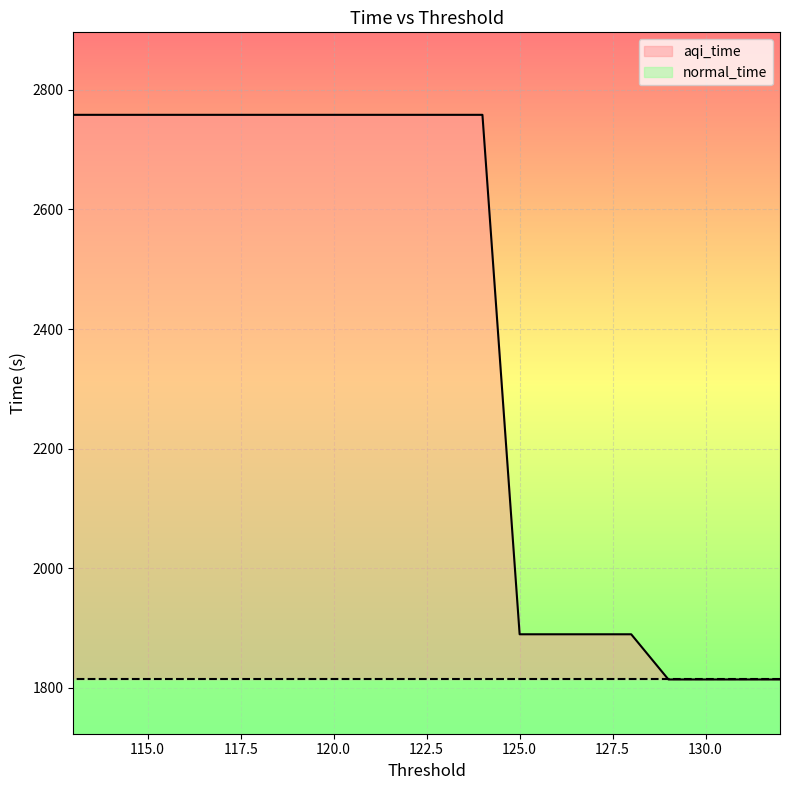

At which label does the data first exceed 2758?

124